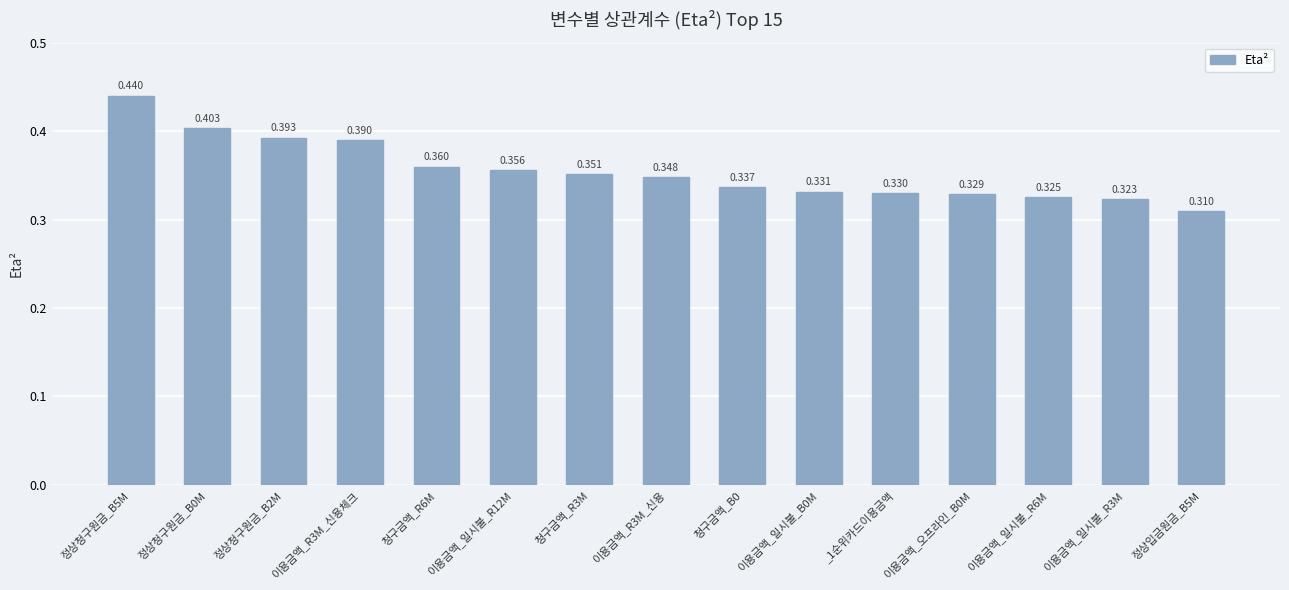

Reading right to left, transcribe all the data shown in this chart.

0.3	0.3	0.3	0.3	0.3	0.3	0.3	0.3	0.4	0.4	0.4	0.4	0.4	0.4	0.4